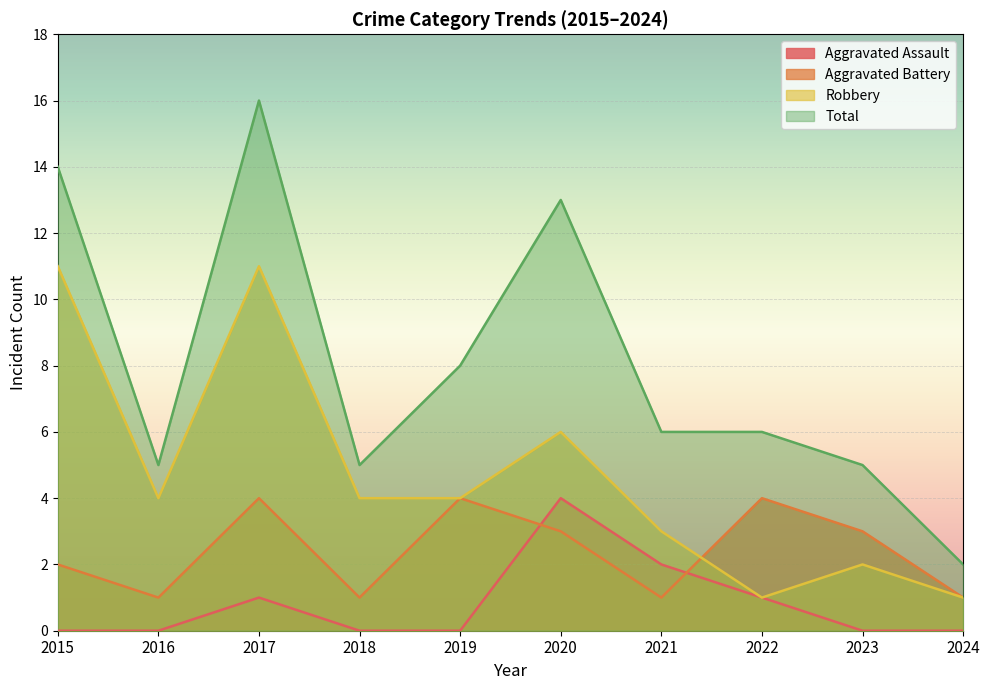

How many interior local peaks does the Aggravated Battery series have?

3